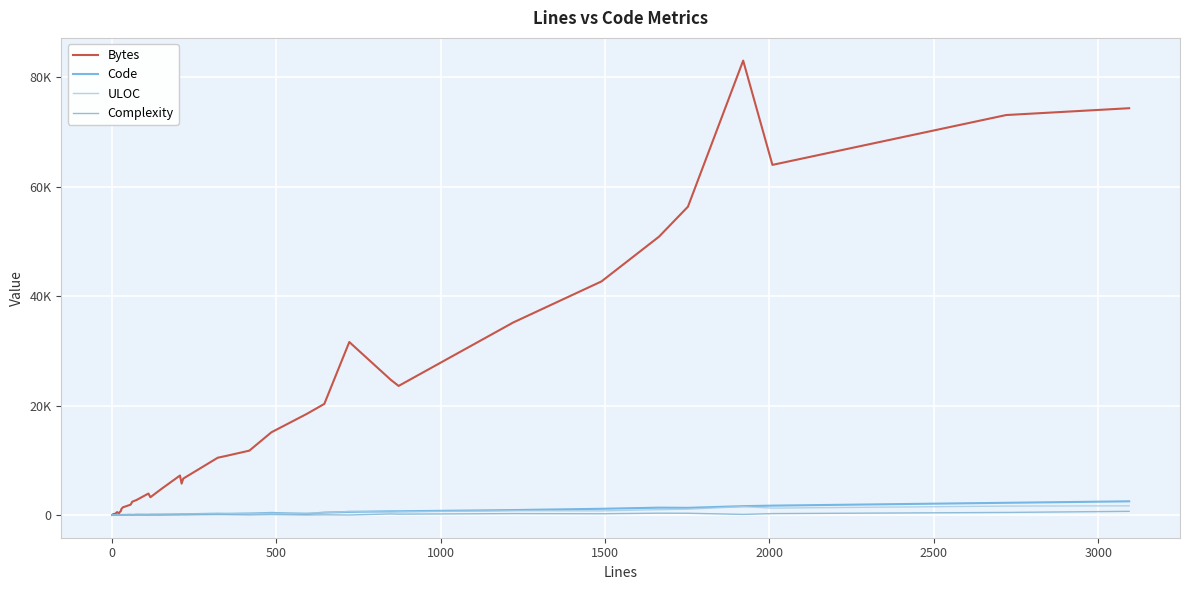

True or false: Bytes and Complexity intersect in this chart.

False